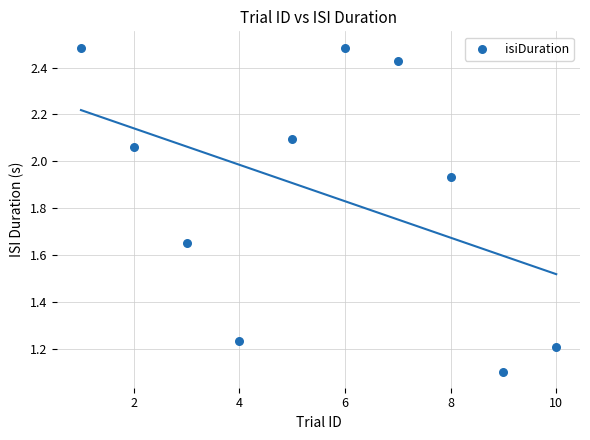

What is the range of Y values (max minus min)?

1.4